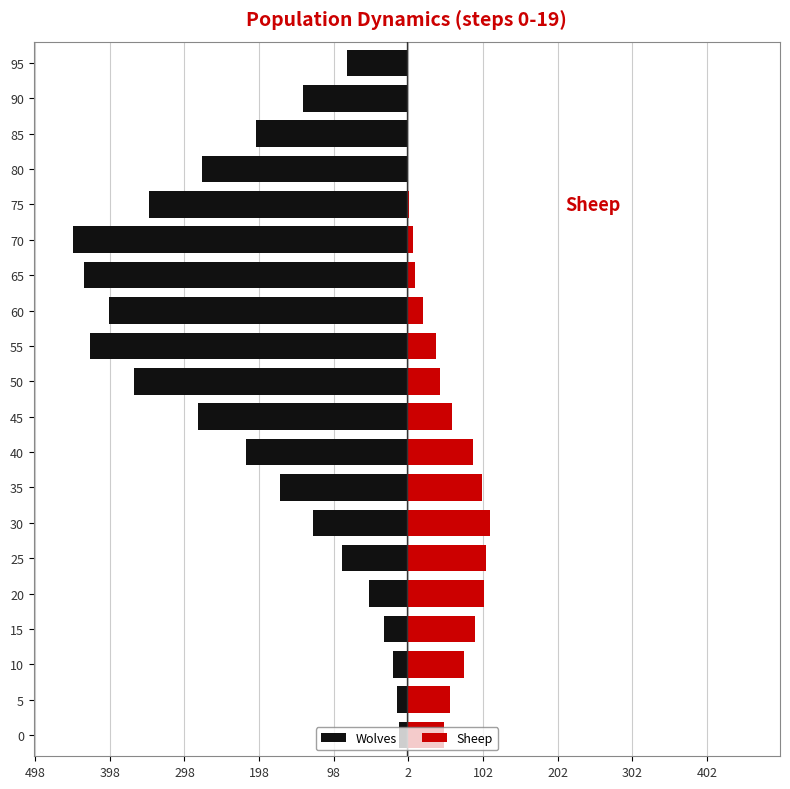

The Wolves series shows -48 at 35. True or false?

False